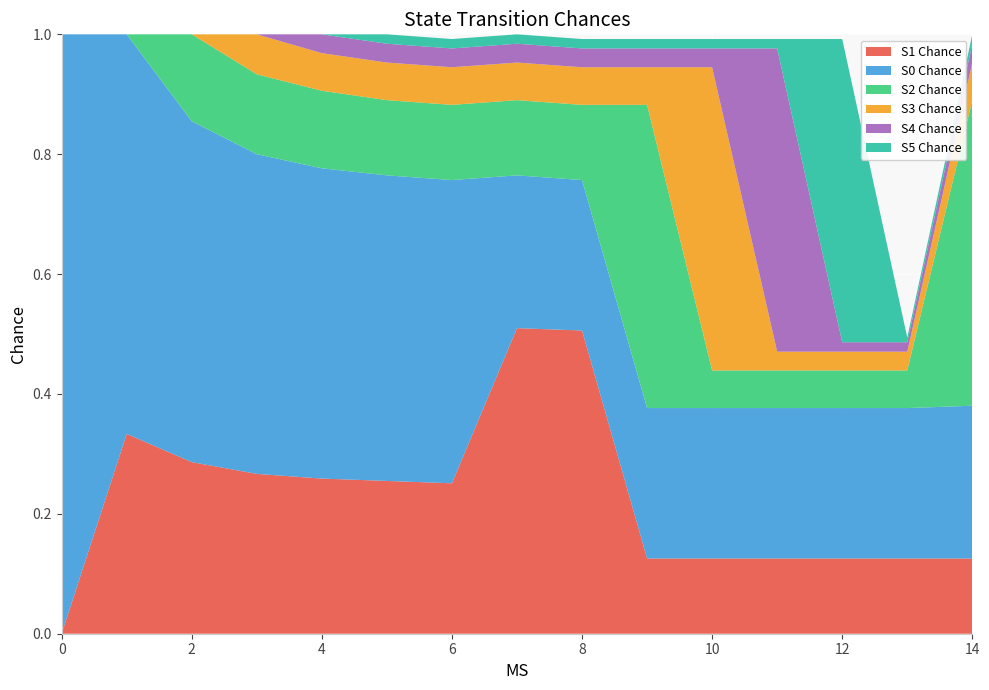

Reading left to right, list all the values displayed in this chart.

S1 Chance: 0.0	0.3	0.3	0.3	0.3	0.3	0.3	0.5	0.5	0.1	0.1	0.1	0.1	0.1	0.1
S0 Chance: 1.0	0.7	0.6	0.5	0.5	0.5	0.5	0.3	0.3	0.3	0.3	0.3	0.3	0.3	0.3
S2 Chance: 0.0	0.0	0.1	0.1	0.1	0.1	0.1	0.1	0.1	0.5	0.1	0.1	0.1	0.1	0.5
S3 Chance: 0.0	0.0	0.0	0.1	0.1	0.1	0.1	0.1	0.1	0.1	0.5	0.0	0.0	0.0	0.1
S4 Chance: 0.0	0.0	0.0	0.0	0.0	0.0	0.0	0.0	0.0	0.0	0.0	0.5	0.0	0.0	0.0
S5 Chance: 0.0	0.0	0.0	0.0	0.0	0.0	0.0	0.0	0.0	0.0	0.0	0.0	0.5	0.0	0.0